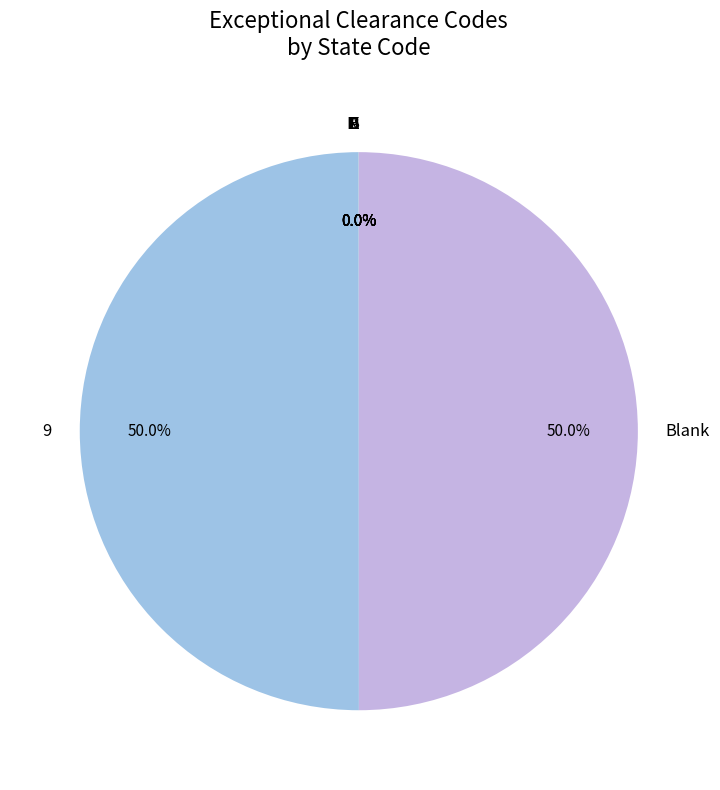

Is C the majority of the pie?

No